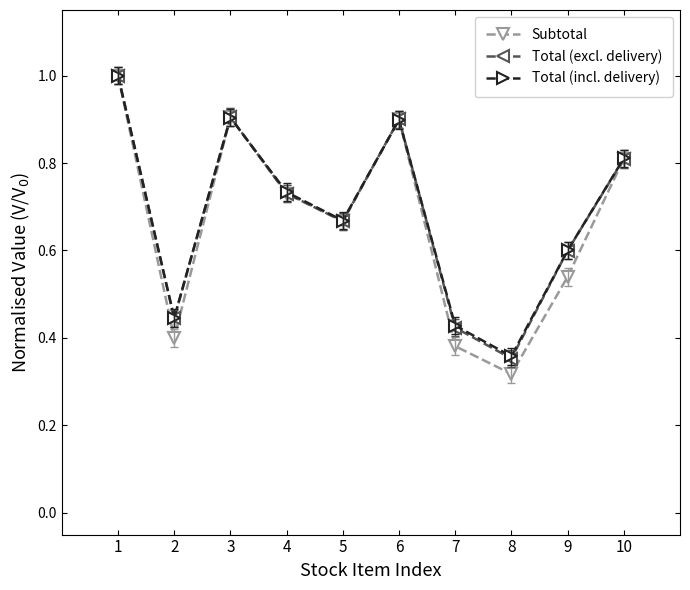

How many lines are shown in the chart?

3